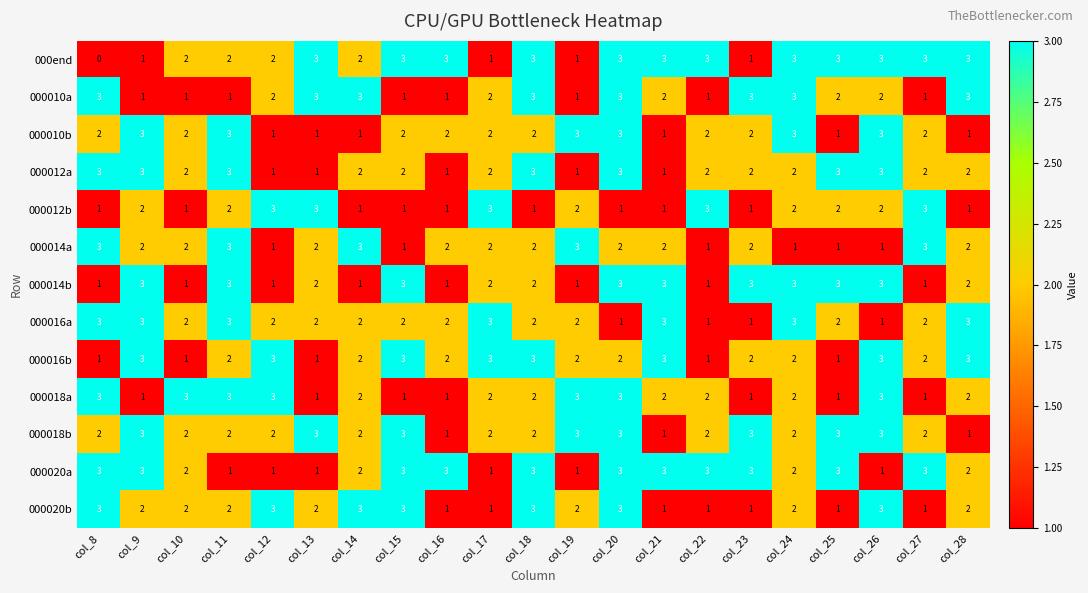

True or false: 000010a has a value of 3 at col_20.

True